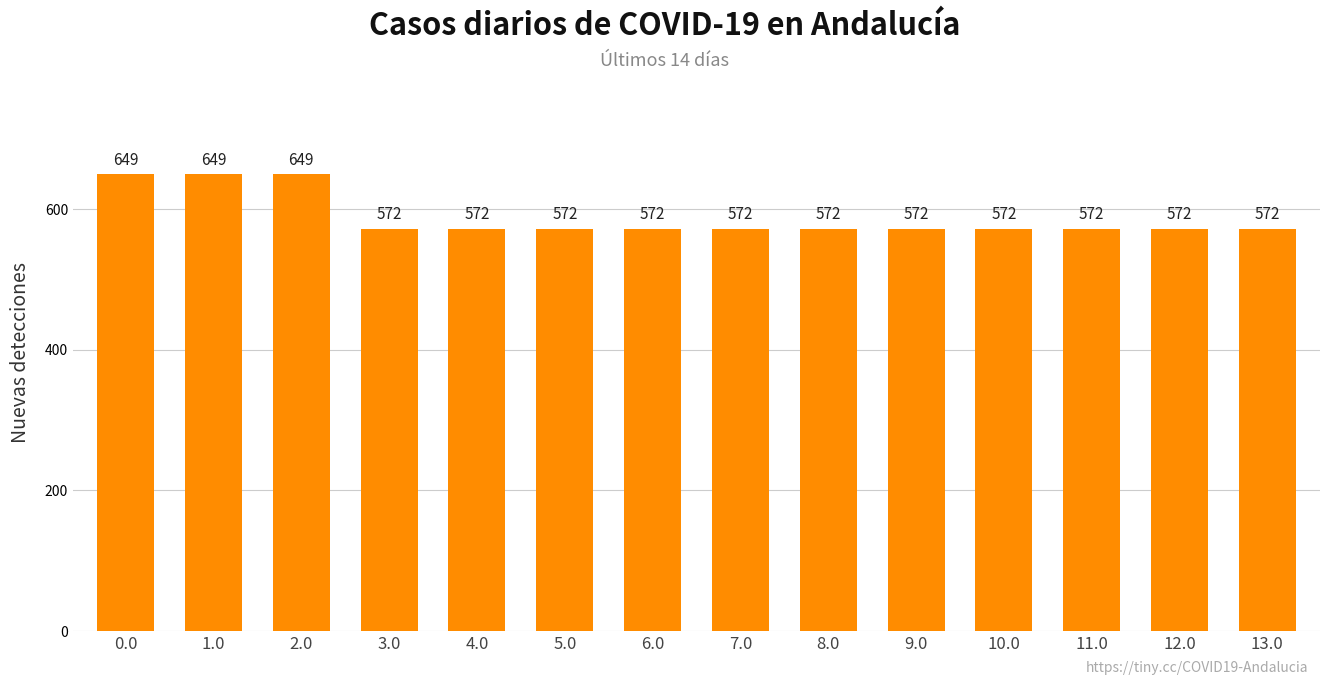

What is the smallest value displayed?

572.2